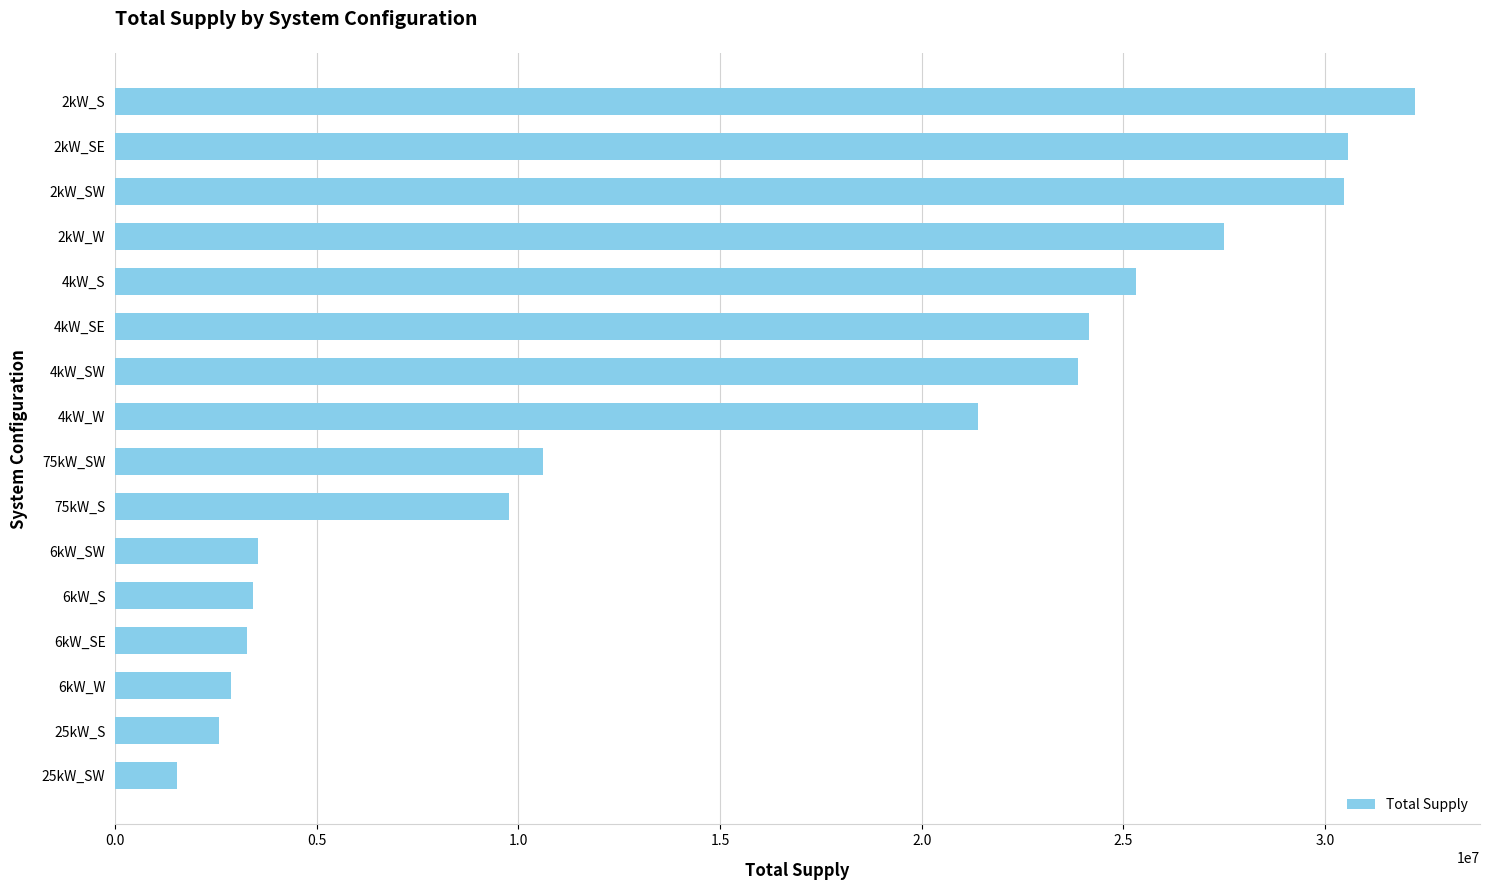

At which label is the value closest to 16884451?

4kW_W